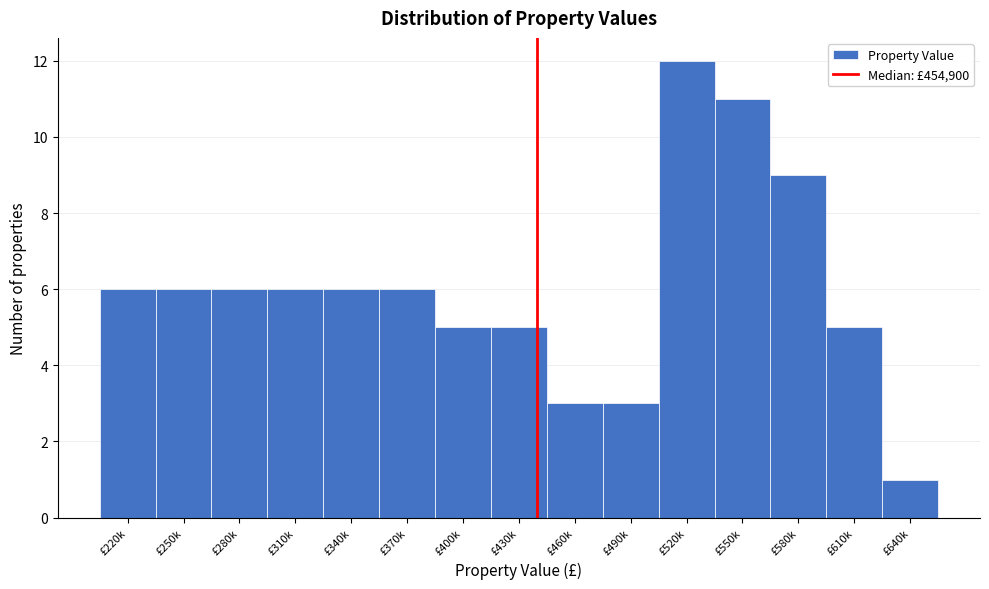

Reading left to right, extract all data points from this chart.

6	6	6	6	6	6	5	5	3	3	12	11	9	5	1